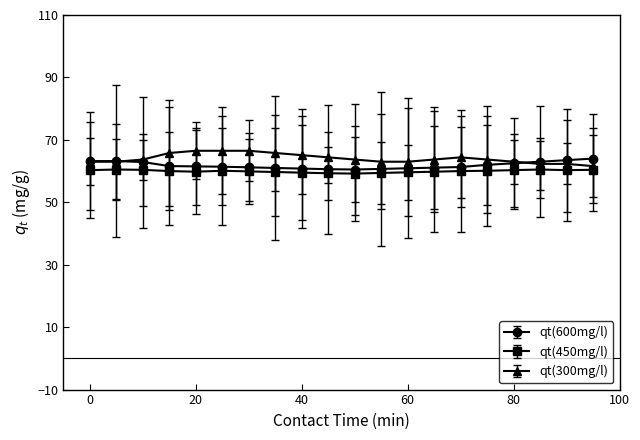

What is the minimum value for qt(450mg/l)?

59.2